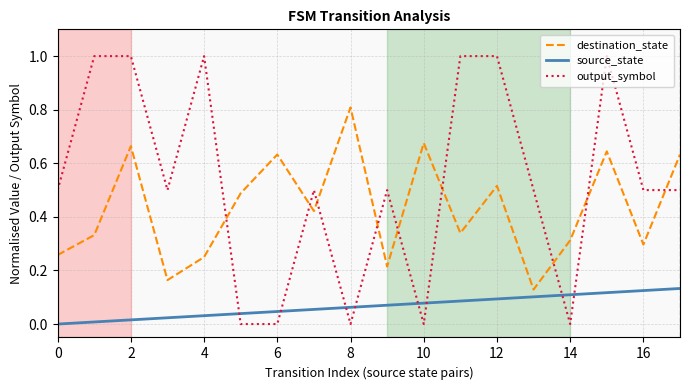

Which series has the largest total across all categories?

output_symbol